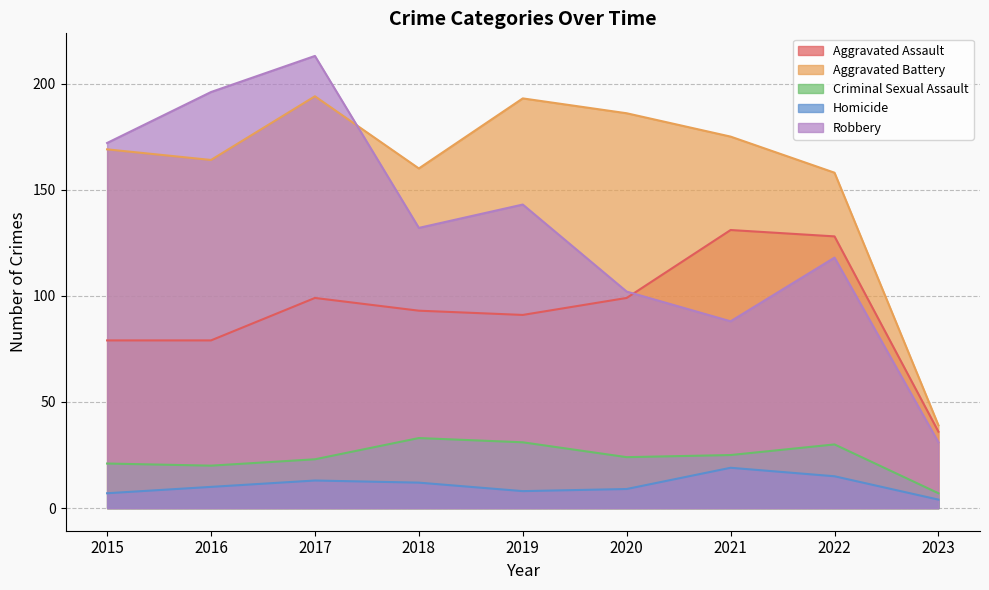

What is the average value of the Aggravated Battery series?

160